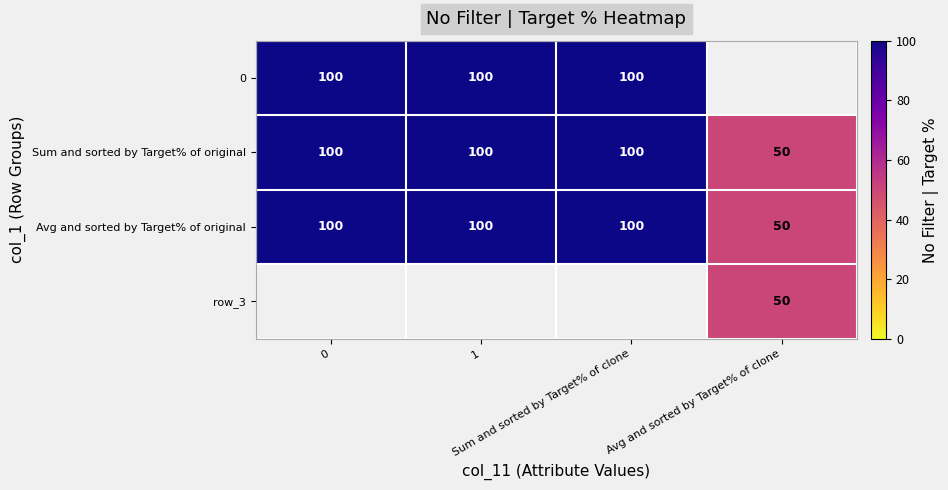

What is the average value of the Sum and sorted by Target% of original series?

88